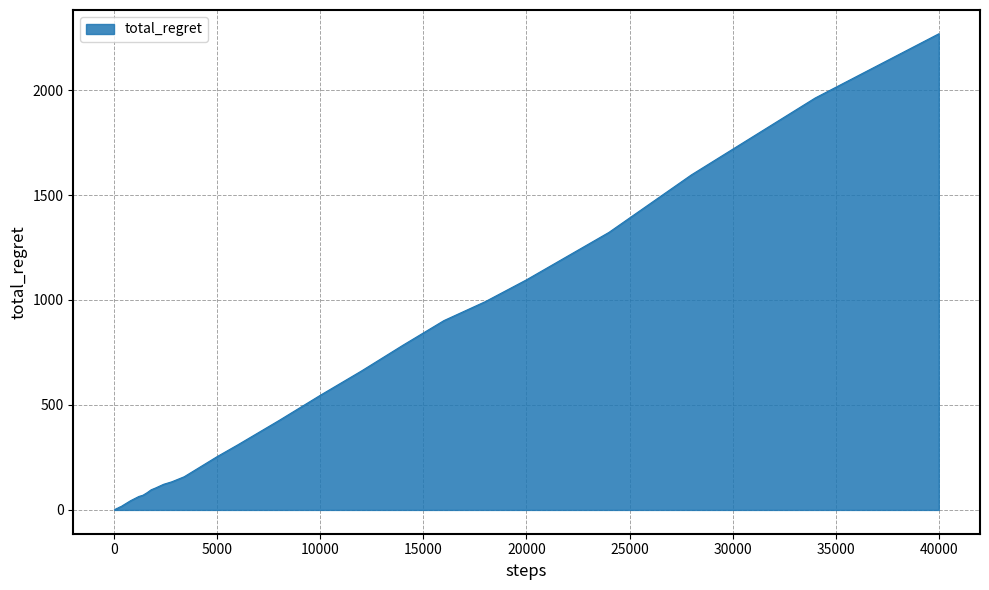

What is the difference between the maximum and minimum values?

2268